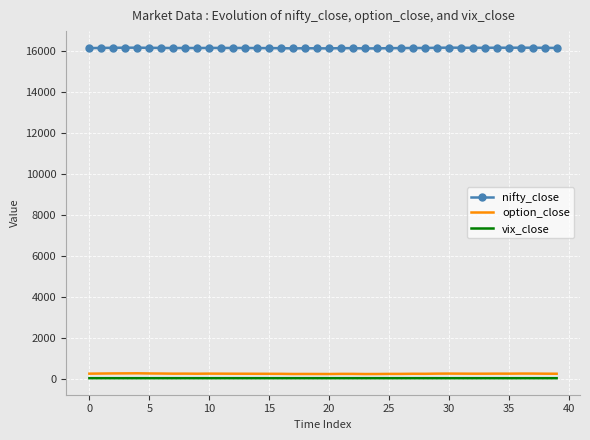

True or false: option_close and vix_close cross at least once.

False